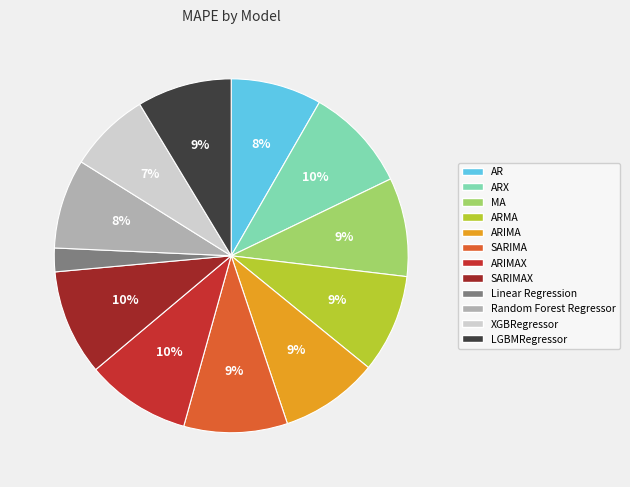

The ARIMAX slice represents 10% of the pie. True or false?

True